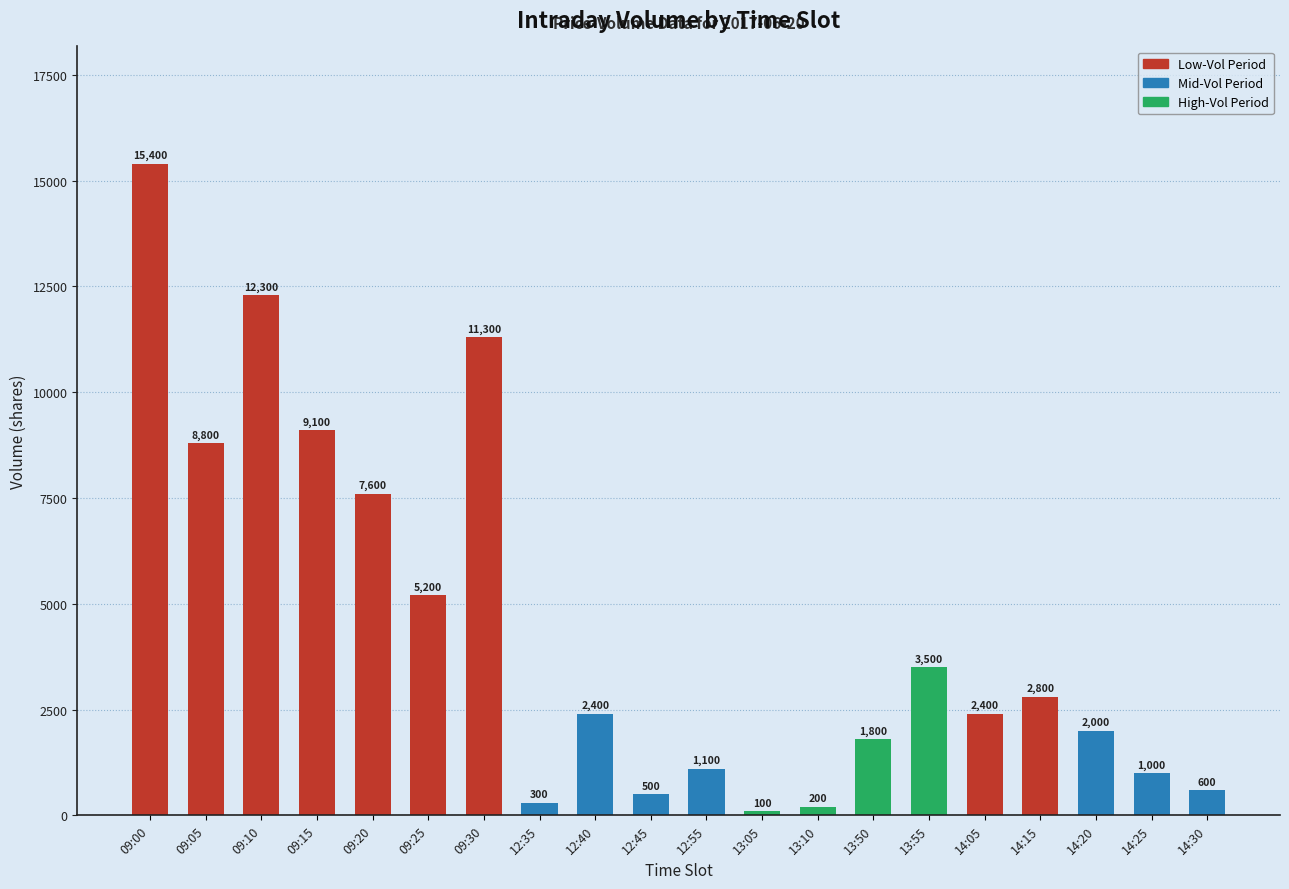

The chart shows a value of 1100 at 12:55. True or false?

True